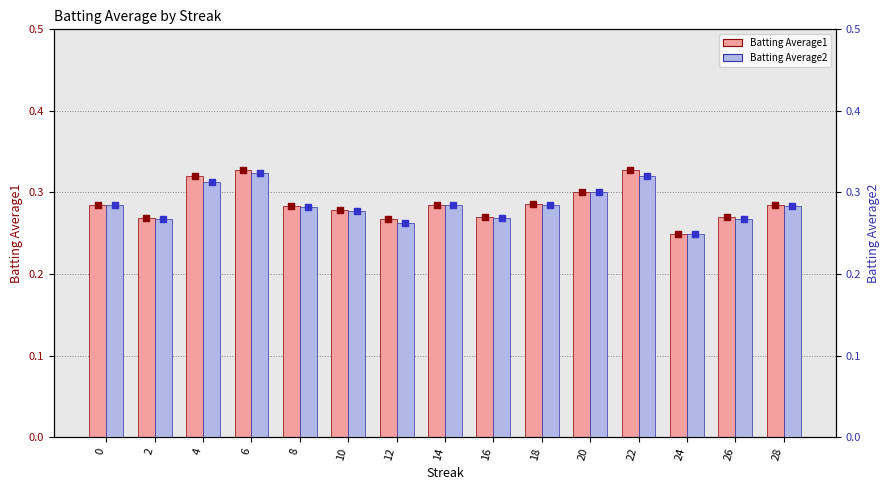

Which series contains the lowest Y value?

Batting Average1